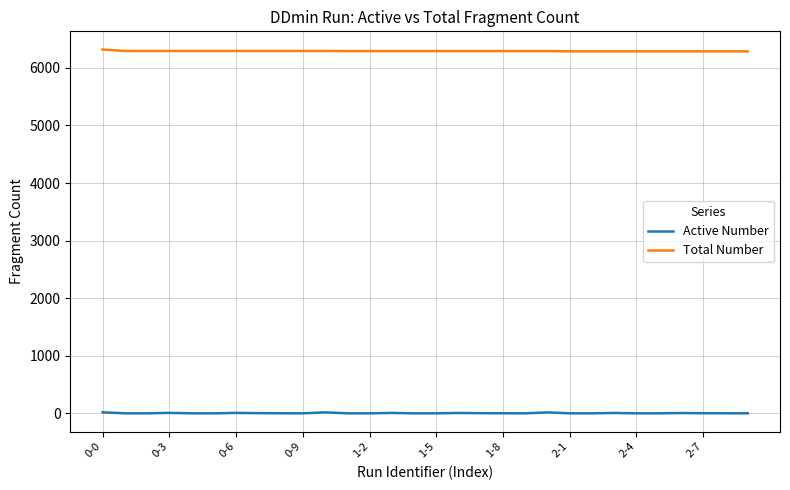

In Active Number, how many points are higher than both neighbors (excluding endpoints)?

8